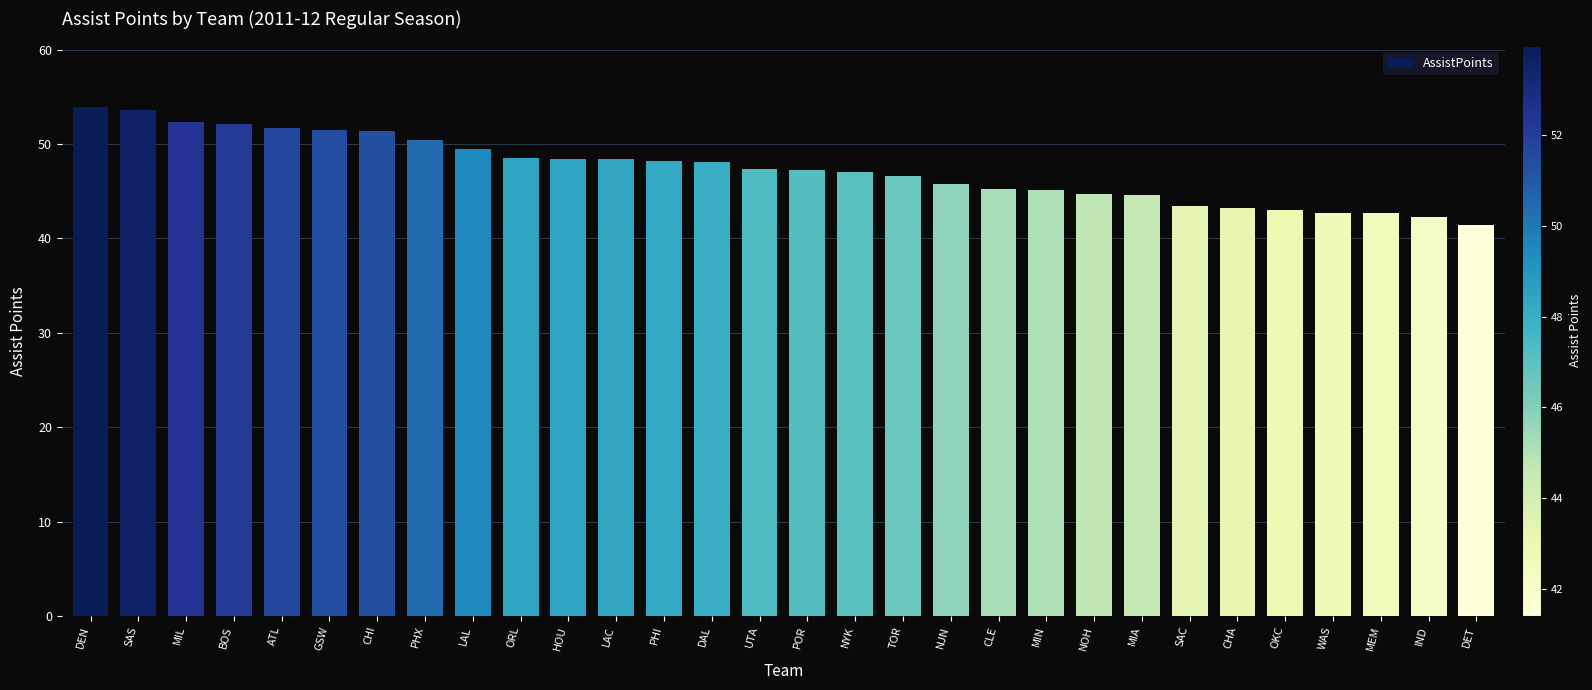

What is the difference between the maximum and second lowest values?

11.7